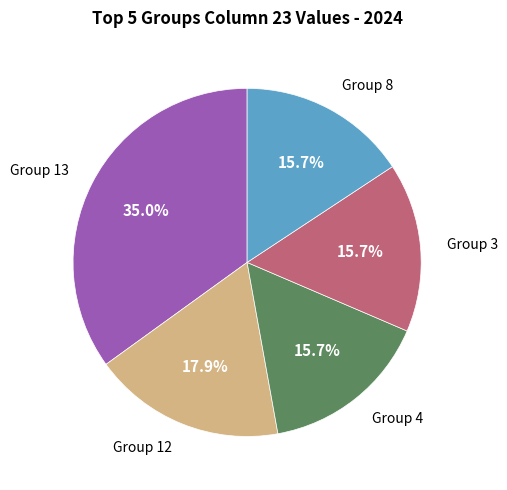

Is there any slice that represents more than half of the pie?

No